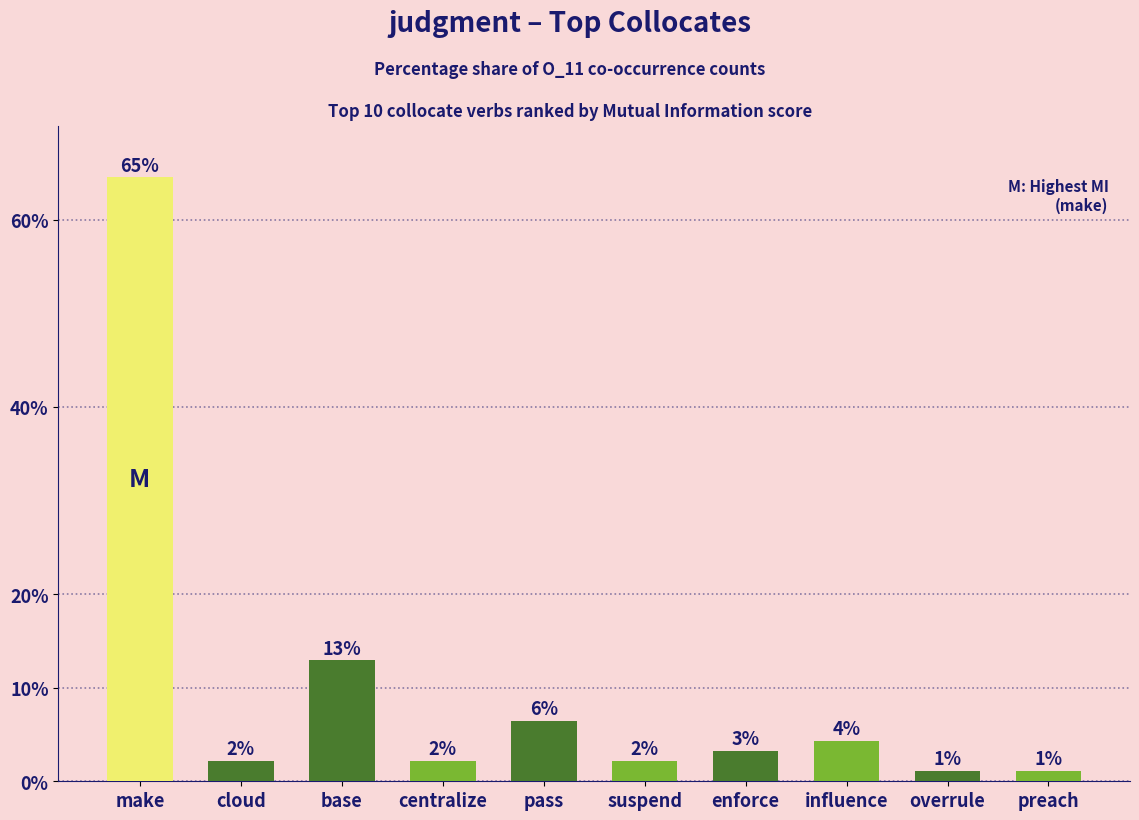

What is the minimum value shown in the chart?

1.1